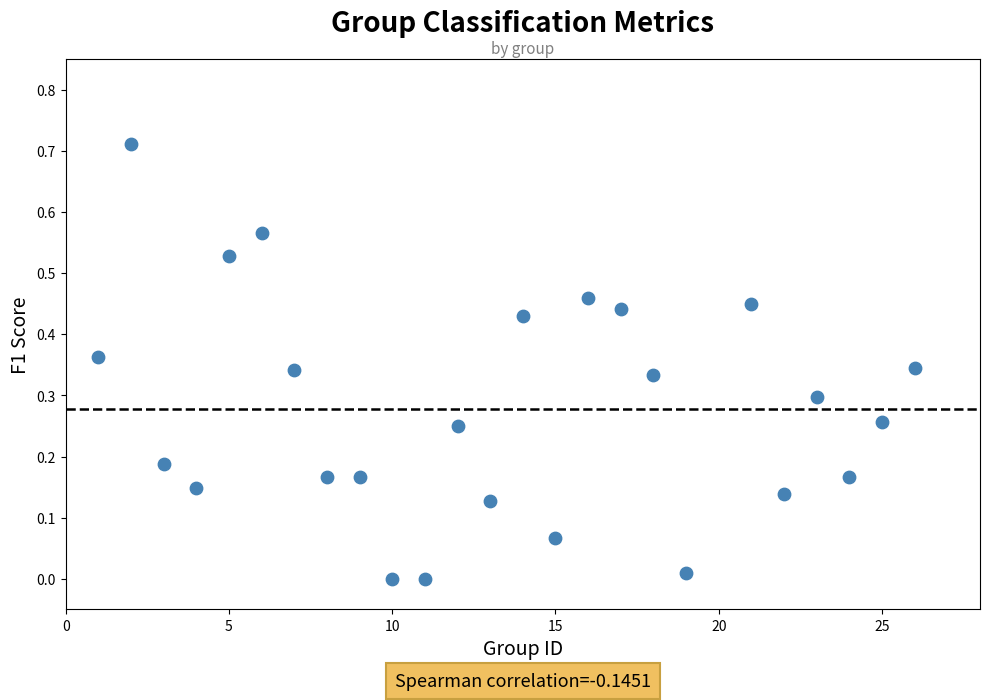

What is the range of X values (max minus min)?

25.0